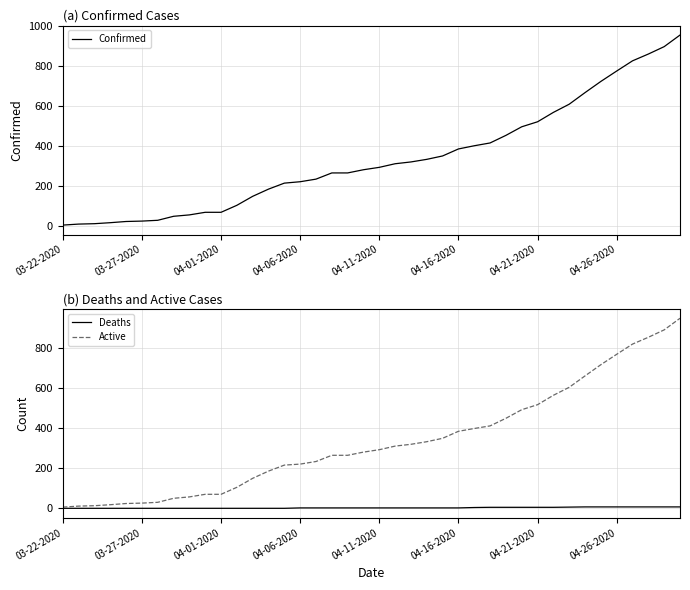

What is the highest value of the Active series?

950